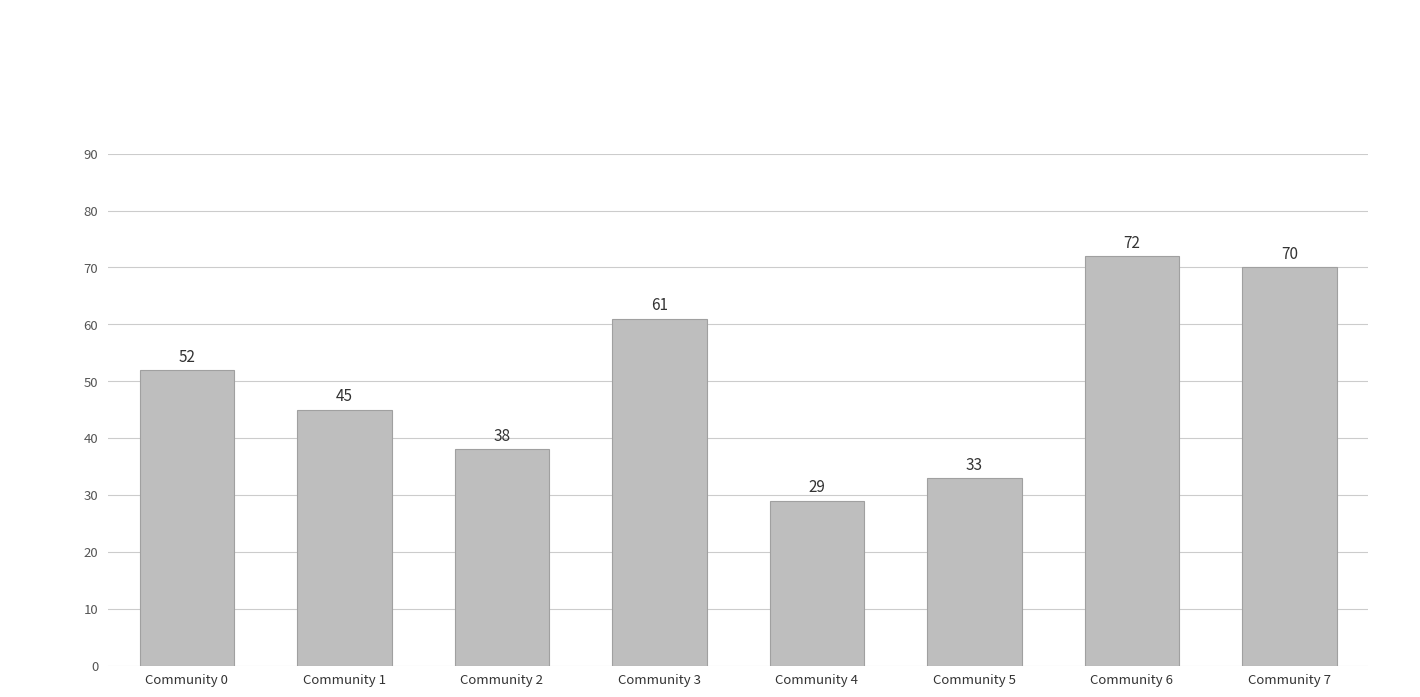

How many values are below 52?

4